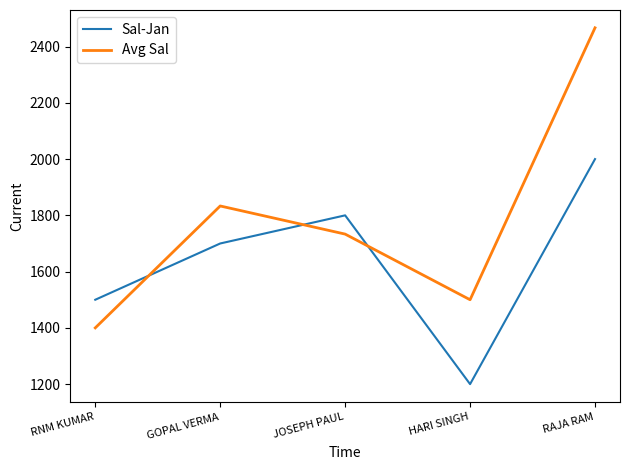

Reading left to right, transcribe all the data shown in this chart.

Sal-Jan: RNM KUMAR=1500.0	GOPAL VERMA=1700.0	JOSEPH PAUL=1800.0	HARI SINGH=1200.0	RAJA RAM=2000.0
Avg Sal: RNM KUMAR=1400.0	GOPAL VERMA=1833.3	JOSEPH PAUL=1733.3	HARI SINGH=1500.0	RAJA RAM=2466.7